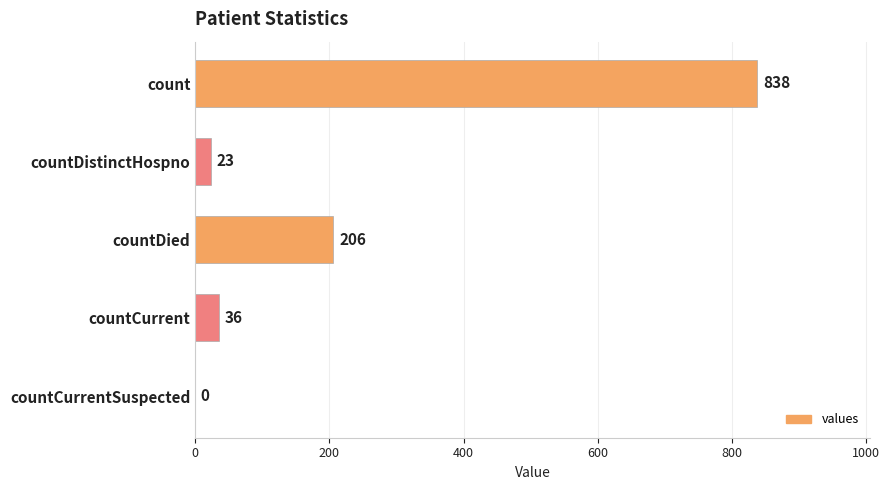

How many values are above zero?

4